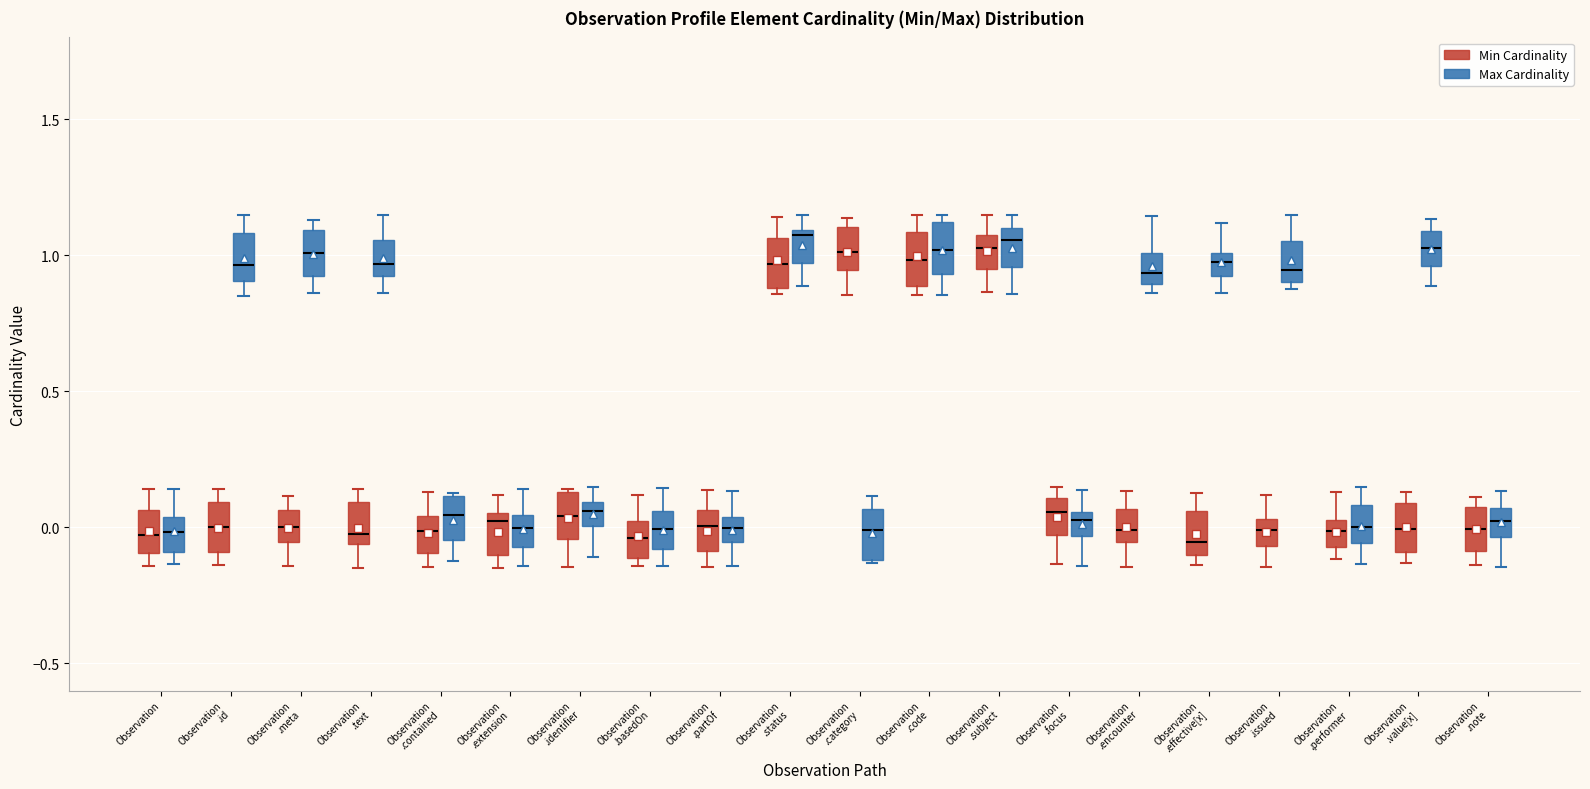

Reading left to right, read every box against the y-axis: the position of its median line, the range the box covers, and the ends of its whiskers. The values are not printed on the chart, so give them approximately, as read against the axis.

Observation (Min Cardinality): median -0.05, box -0.10 to 0.05, whiskers -0.15 to 0.15
Observation (Max Cardinality): median 0.00, box -0.10 to 0.05, whiskers -0.15 to 0.15
Observation .id (Min Cardinality): median 0.00, box -0.10 to 0.10, whiskers -0.15 to 0.15
Observation .id (Max Cardinality): median 0.95, box 0.90 to 1.10, whiskers 0.85 to 1.15
Observation .meta (Min Cardinality): median 0.00, box -0.05 to 0.05, whiskers -0.15 to 0.10
Observation .meta (Max Cardinality): median 1.00, box 0.90 to 1.10, whiskers 0.85 to 1.15
Observation .text (Min Cardinality): median 0.00, box -0.05 to 0.10, whiskers -0.15 to 0.15
Observation .text (Max Cardinality): median 0.95, box 0.90 to 1.05, whiskers 0.85 to 1.15
Observation .contained (Min Cardinality): median 0.00, box -0.10 to 0.05, whiskers -0.15 to 0.15
Observation .contained (Max Cardinality): median 0.05, box -0.05 to 0.10, whiskers -0.10 to 0.15
Observation .extension (Min Cardinality): median 0.00, box -0.10 to 0.05, whiskers -0.15 to 0.10
Observation .extension (Max Cardinality): median 0.00, box -0.05 to 0.05, whiskers -0.15 to 0.15
Observation .identifier (Min Cardinality): median 0.05, box -0.05 to 0.15, whiskers -0.15 to 0.15
Observation .identifier (Max Cardinality): median 0.05, box 0.00 to 0.10, whiskers -0.10 to 0.15
Observation .basedOn (Min Cardinality): median -0.05, box -0.10 to 0.00, whiskers -0.15 to 0.10
Observation .basedOn (Max Cardinality): median 0.00, box -0.10 to 0.05, whiskers -0.15 to 0.15
Observation .partOf (Min Cardinality): median 0.00, box -0.10 to 0.05, whiskers -0.15 to 0.15
Observation .partOf (Max Cardinality): median 0.00, box -0.05 to 0.05, whiskers -0.15 to 0.15
Observation .status (Min Cardinality): median 0.95, box 0.90 to 1.05, whiskers 0.85 to 1.15
Observation .status (Max Cardinality): median 1.05, box 0.95 to 1.10, whiskers 0.90 to 1.15
Observation .category (Min Cardinality): median 1.00, box 0.95 to 1.10, whiskers 0.85 to 1.15
Observation .category (Max Cardinality): median 0.00, box -0.10 to 0.05, whiskers -0.15 to 0.10
Observation .code (Min Cardinality): median 1.00, box 0.90 to 1.10, whiskers 0.85 to 1.15
Observation .code (Max Cardinality): median 1.00, box 0.95 to 1.10, whiskers 0.85 to 1.15
Observation .subject (Min Cardinality): median 1.05 (inside the box), box 0.95 to 1.05, whiskers 0.85 to 1.15
Observation .subject (Max Cardinality): median 1.05, box 0.95 to 1.10, whiskers 0.85 to 1.15
Observation .focus (Min Cardinality): median 0.05, box -0.05 to 0.10, whiskers -0.15 to 0.15
Observation .focus (Max Cardinality): median 0.05 (inside the box), box -0.05 to 0.05, whiskers -0.15 to 0.15
Observation .encounter (Min Cardinality): median 0.00, box -0.05 to 0.05, whiskers -0.15 to 0.15
Observation .encounter (Max Cardinality): median 0.95, box 0.90 to 1.00, whiskers 0.85 to 1.15
Observation .effective[x] (Min Cardinality): median -0.05, box -0.10 to 0.05, whiskers -0.15 to 0.15
Observation .effective[x] (Max Cardinality): median 0.95, box 0.90 to 1.00, whiskers 0.85 to 1.10
Observation .issued (Min Cardinality): median 0.00, box -0.05 to 0.05, whiskers -0.15 to 0.10
Observation .issued (Max Cardinality): median 0.95, box 0.90 to 1.05, whiskers 0.85 to 1.15
Observation .performer (Min Cardinality): median 0.00, box -0.05 to 0.05, whiskers -0.10 to 0.15
Observation .performer (Max Cardinality): median 0.00, box -0.05 to 0.10, whiskers -0.15 to 0.15
Observation .value[x] (Min Cardinality): median 0.00, box -0.10 to 0.10, whiskers -0.15 to 0.15
Observation .value[x] (Max Cardinality): median 1.00, box 0.95 to 1.10, whiskers 0.90 to 1.15
Observation .note (Min Cardinality): median 0.00, box -0.10 to 0.05, whiskers -0.15 to 0.10
Observation .note (Max Cardinality): median 0.00, box -0.05 to 0.05, whiskers -0.15 to 0.15